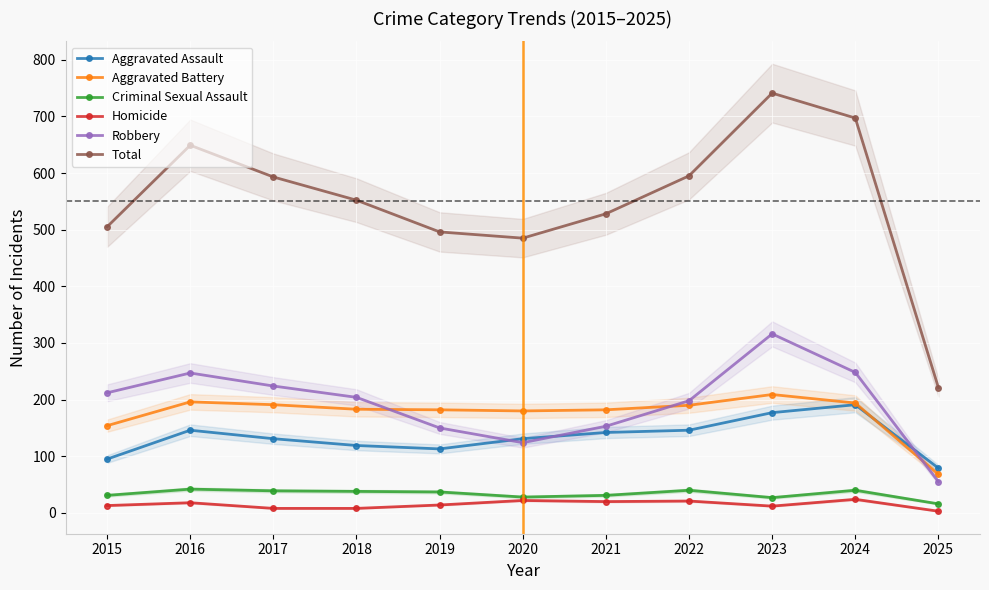

What are all the series names shown in the legend?

Aggravated Assault, Aggravated Battery, Criminal Sexual Assault, Homicide, Robbery, Total